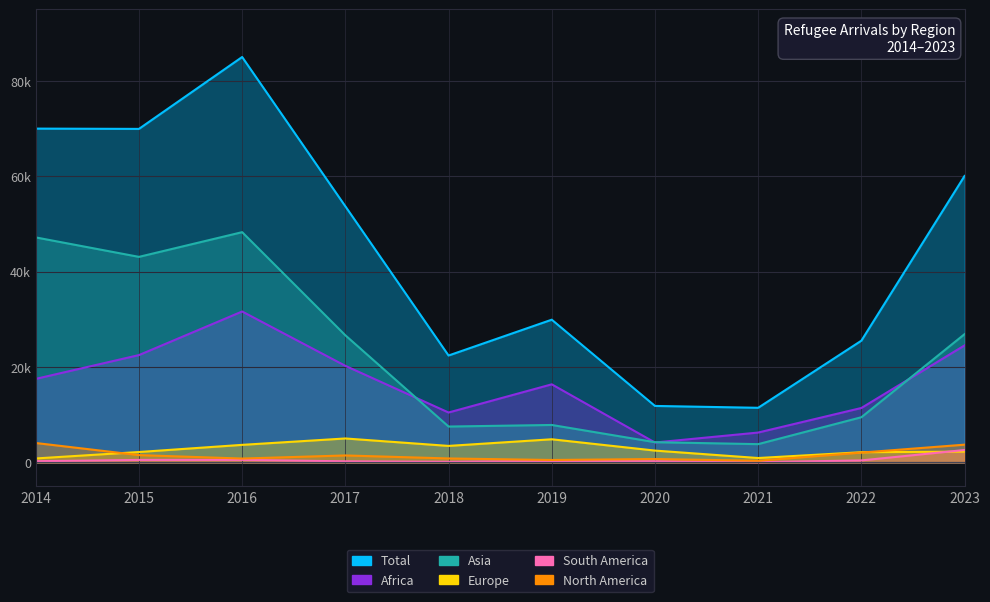

What is the value of the South America point at the 1st from the left?

250